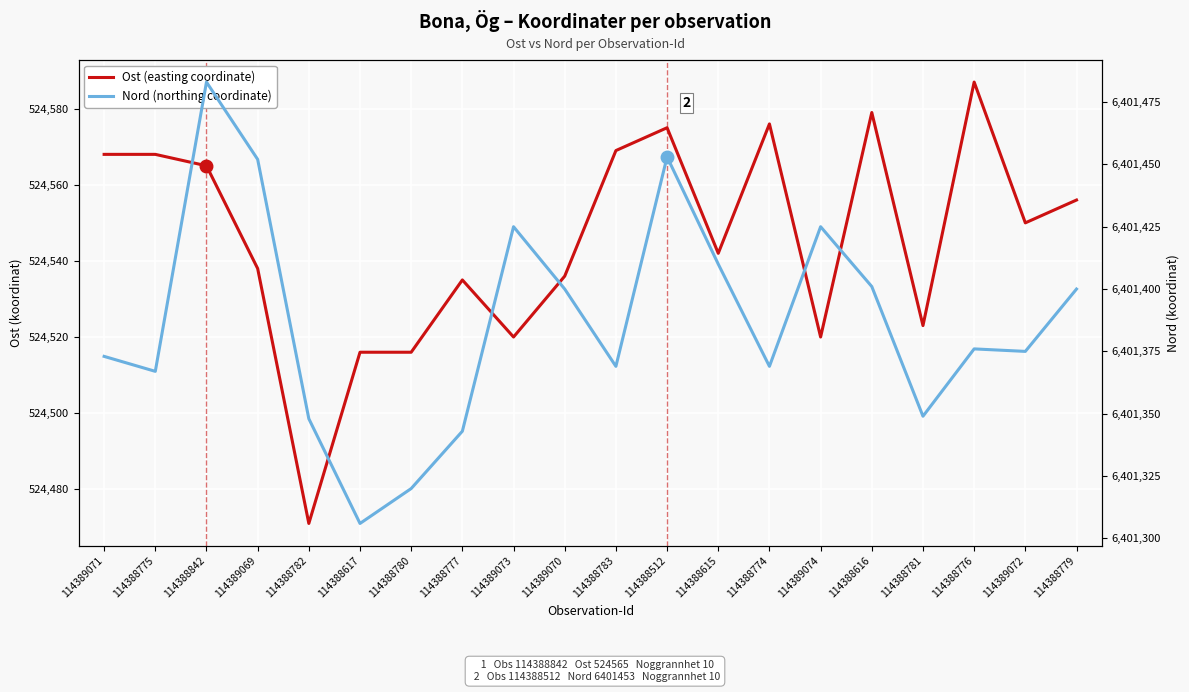

Reading left to right, list all the values displayed in this chart.

Ost: 114389071=524568	114388775=524568	114388842=524565	114389069=524538	114388782=524471	114388617=524516	114388780=524516	114388777=524535	114389073=524520	114389070=524536	114388783=524569	114388512=524575	114388615=524542	114388774=524576	114389074=524520	114388616=524579	114388781=524523	114388776=524587	114389072=524550	114388779=524556
Nord: 114389071=6401373	114388775=6401367	114388842=6401483	114389069=6401452	114388782=6401348	114388617=6401306	114388780=6401320	114388777=6401343	114389073=6401425	114389070=6401400	114388783=6401369	114388512=6401453	114388615=6401410	114388774=6401369	114389074=6401425	114388616=6401401	114388781=6401349	114388776=6401376	114389072=6401375	114388779=6401400